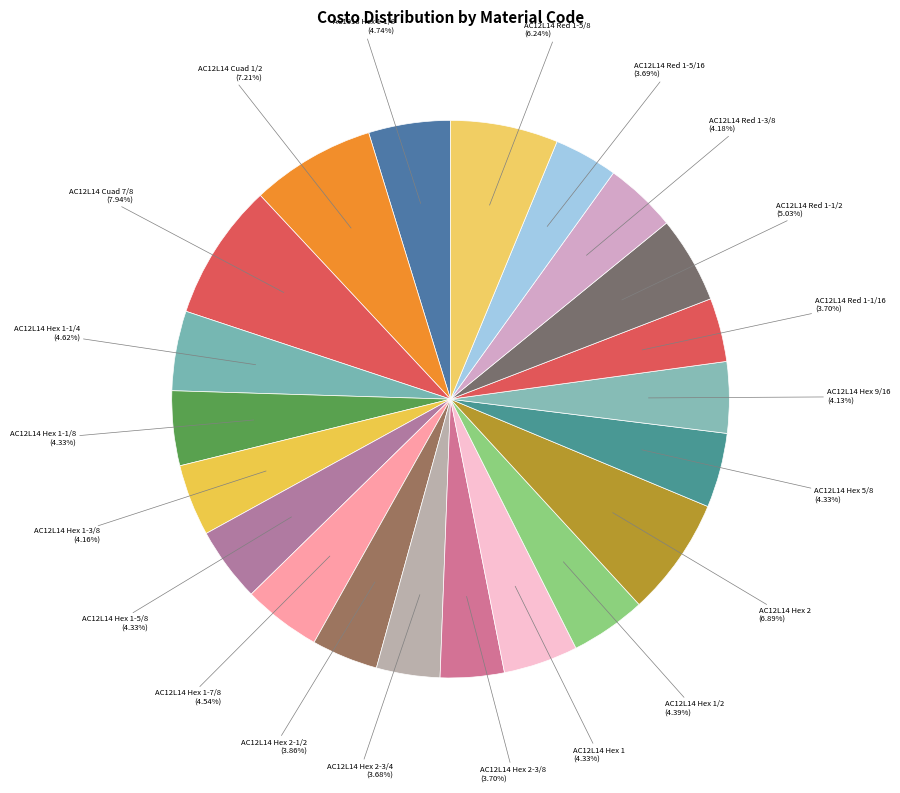

Is there a majority slice in this chart?

No